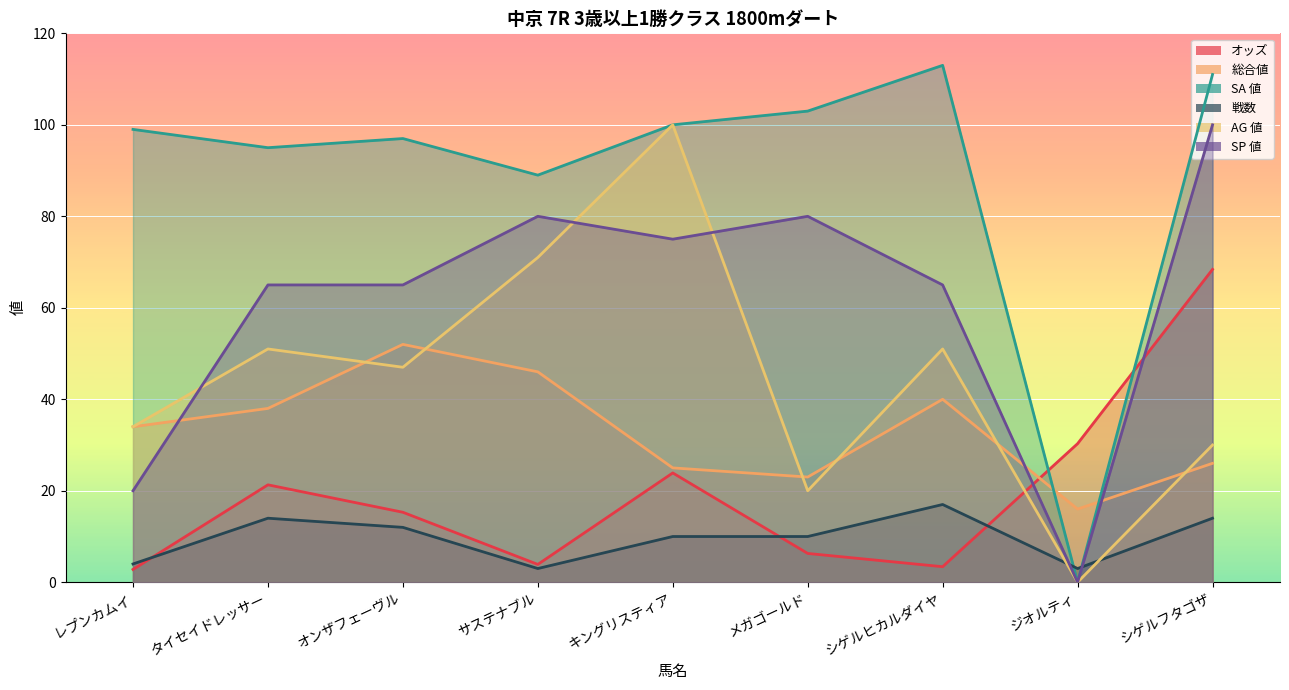

What is the value of the SP 値 point at the 7th from the left?

65.0